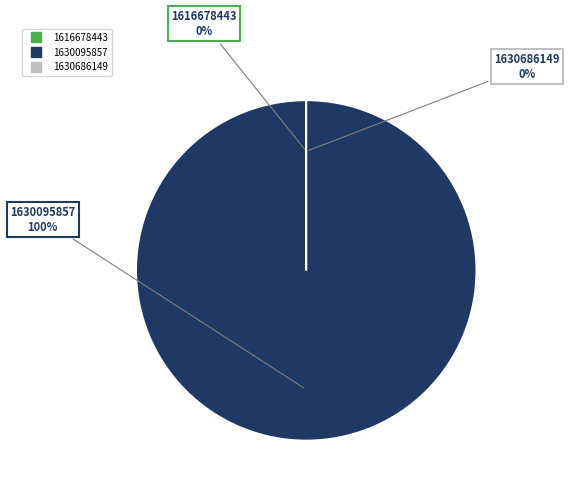

To the nearest percent, what is the difference between the largest and smallest slice percentages?

100%